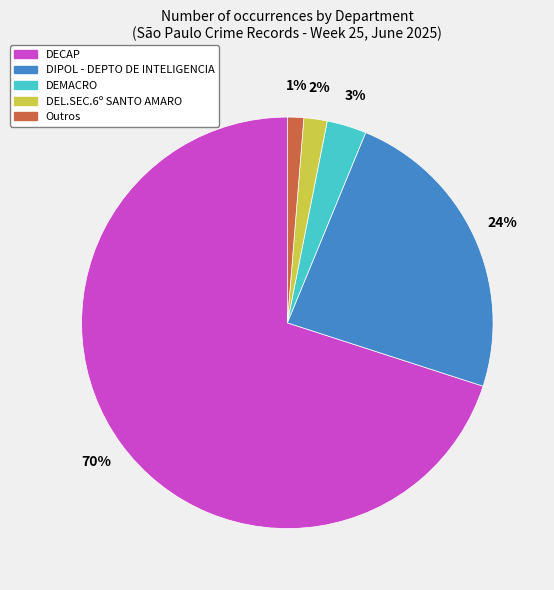

The DEMACRO slice represents 8% of the pie. True or false?

False